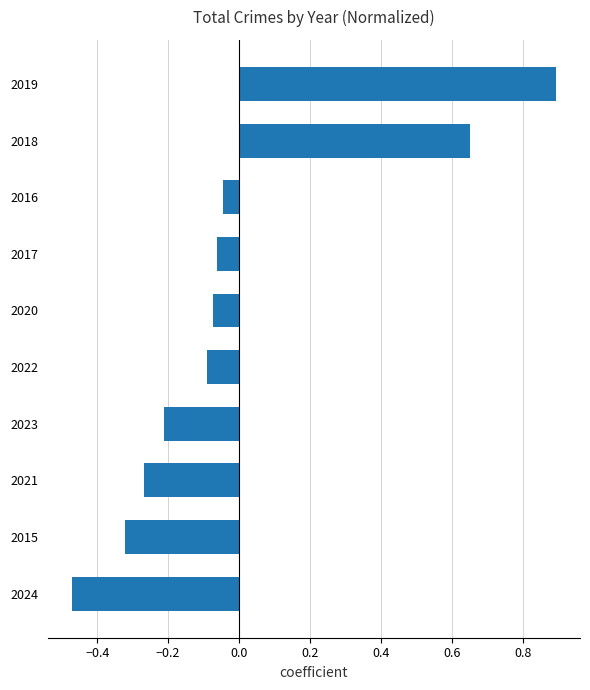

What is the difference between the maximum and minimum values?

1.4